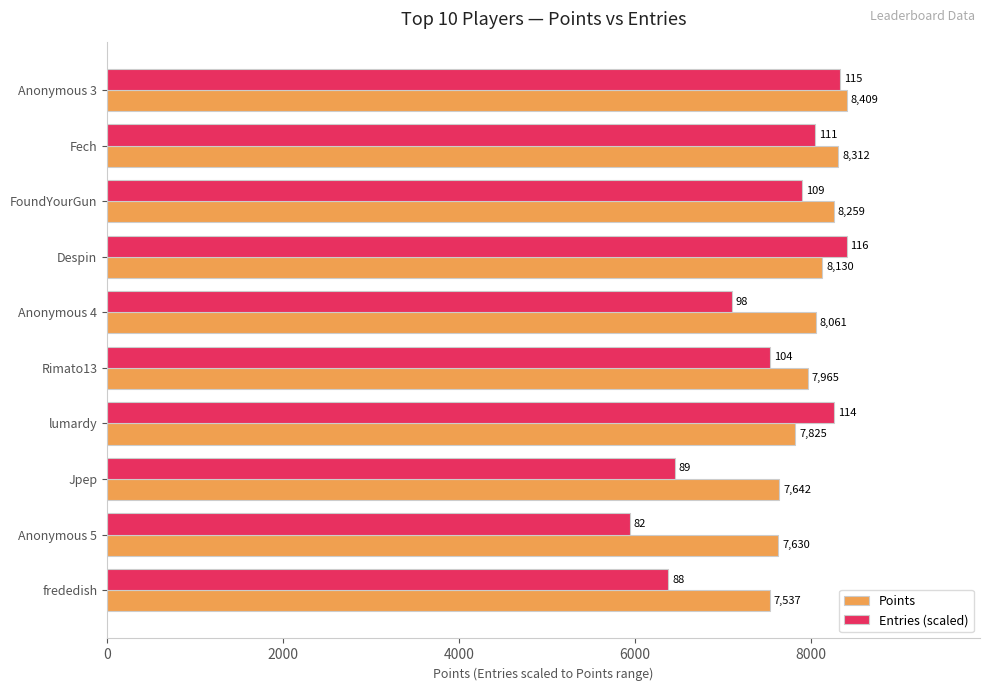

At how many categories does at least one series exceed 7868?

7